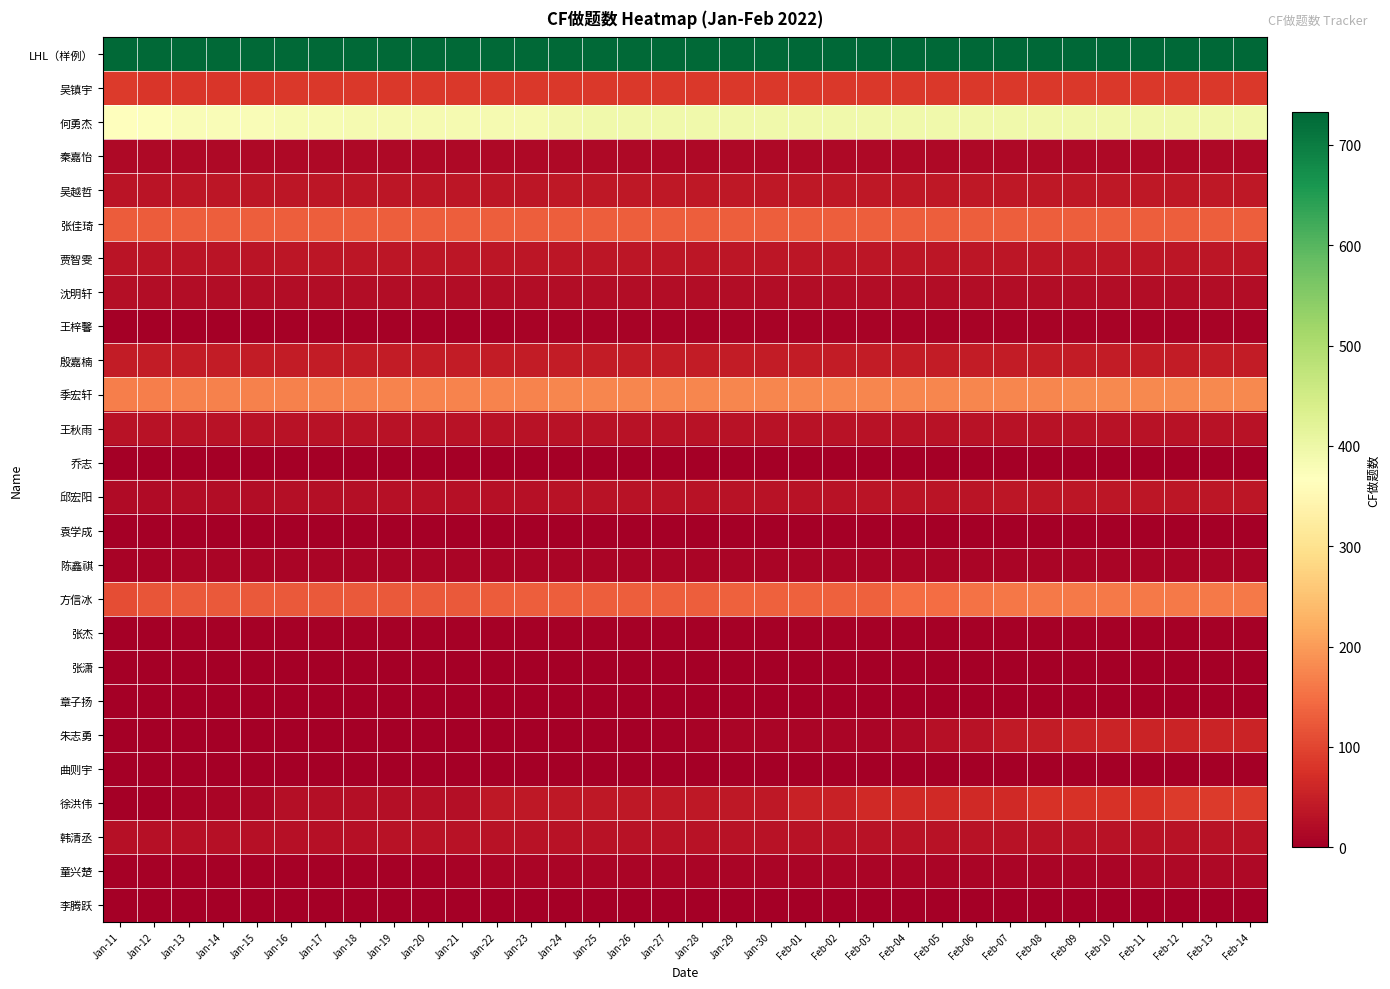

How many series are shown in this chart?

26